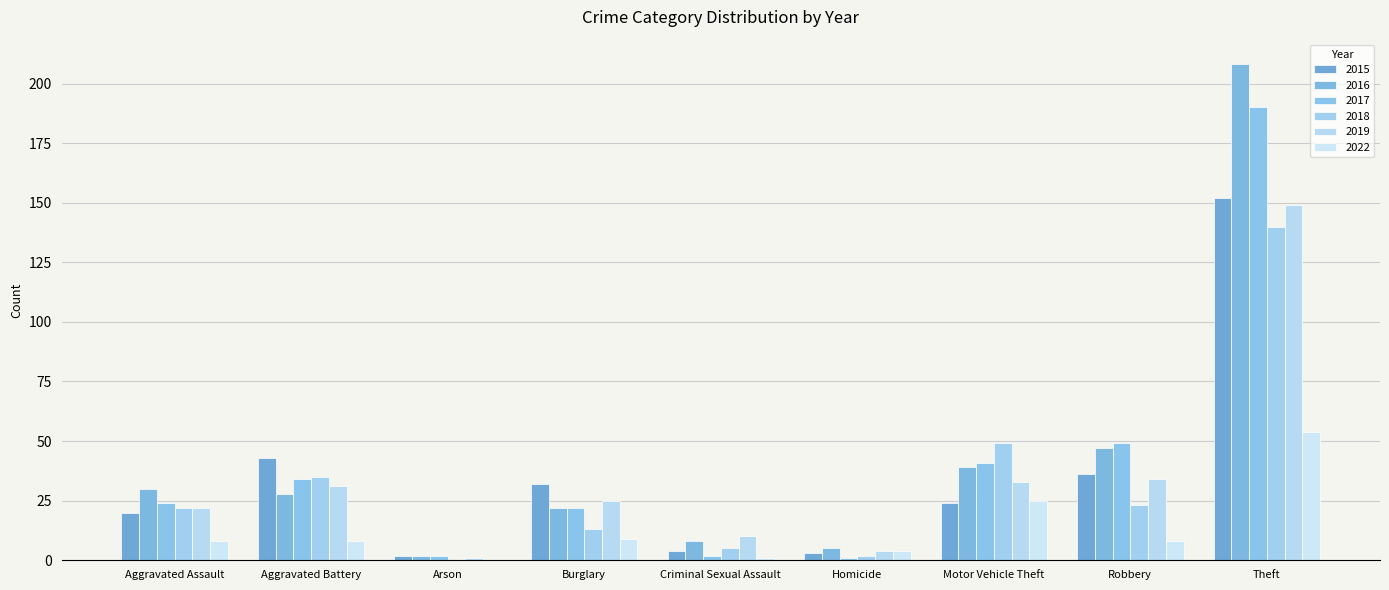

What is the difference between the maximum and second lowest values in the 2018 series?

138